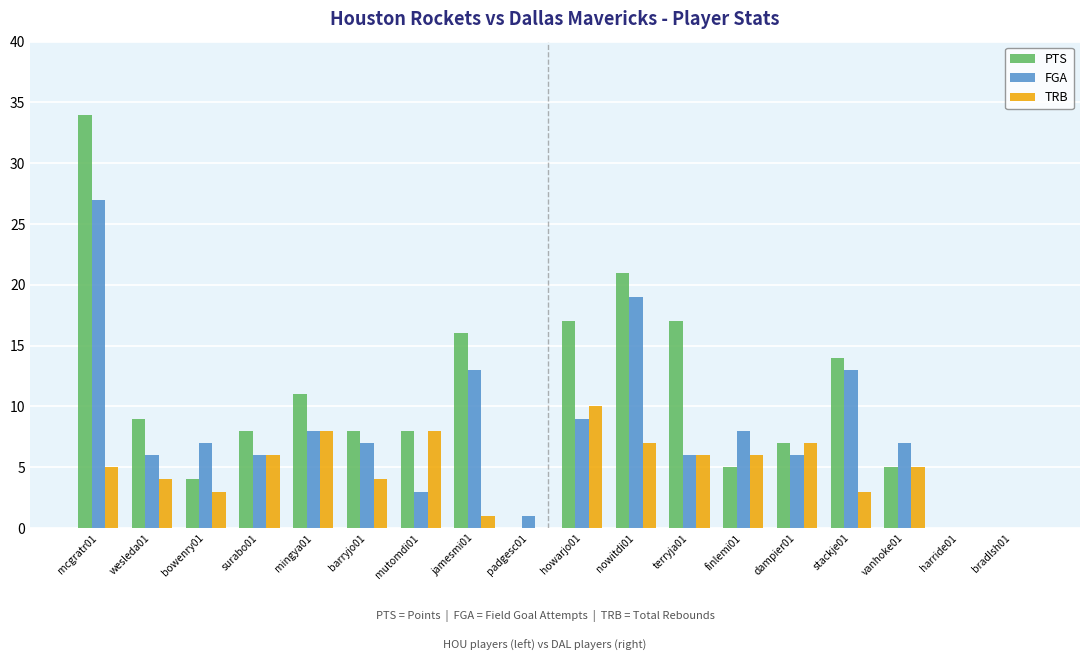

Which series has the widest spread of values?

PTS